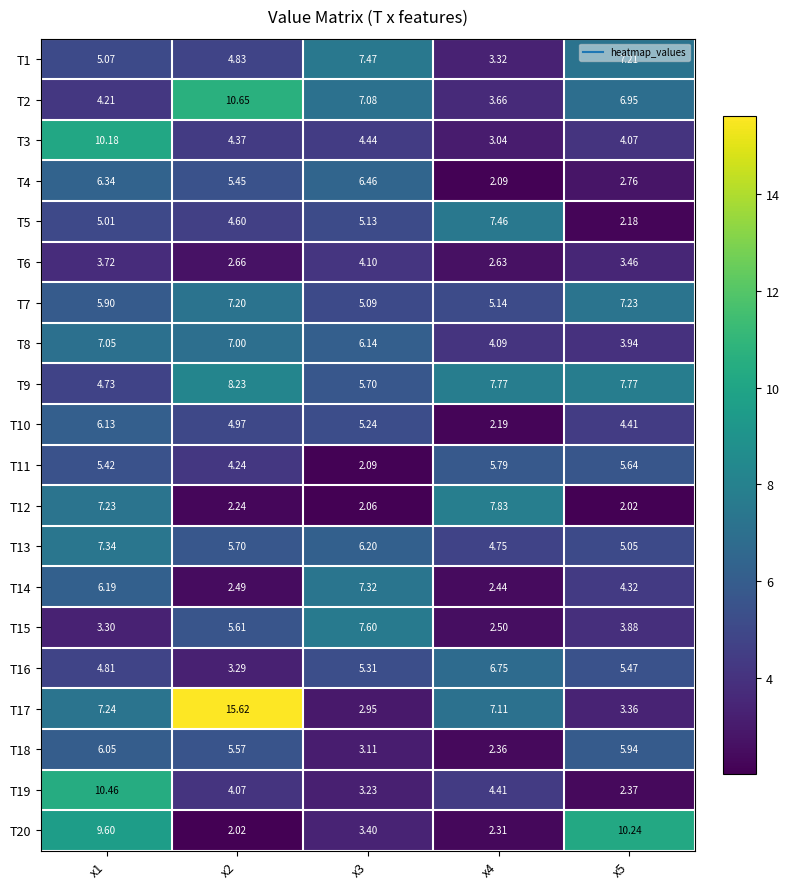

What is the spread (max minus min) of values at x1?

7.2